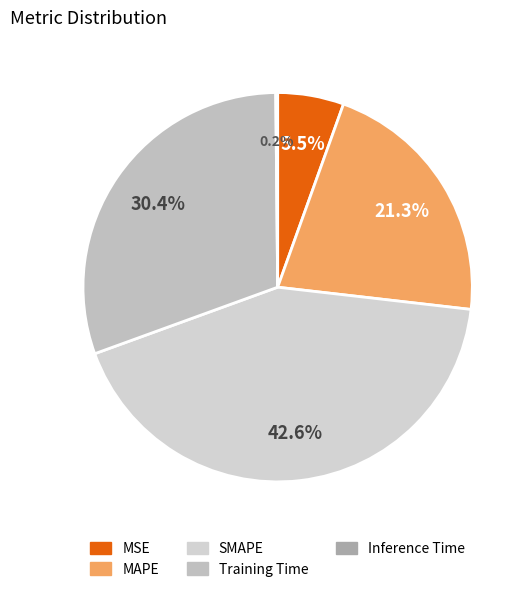

Is there any slice that represents more than half of the pie?

No